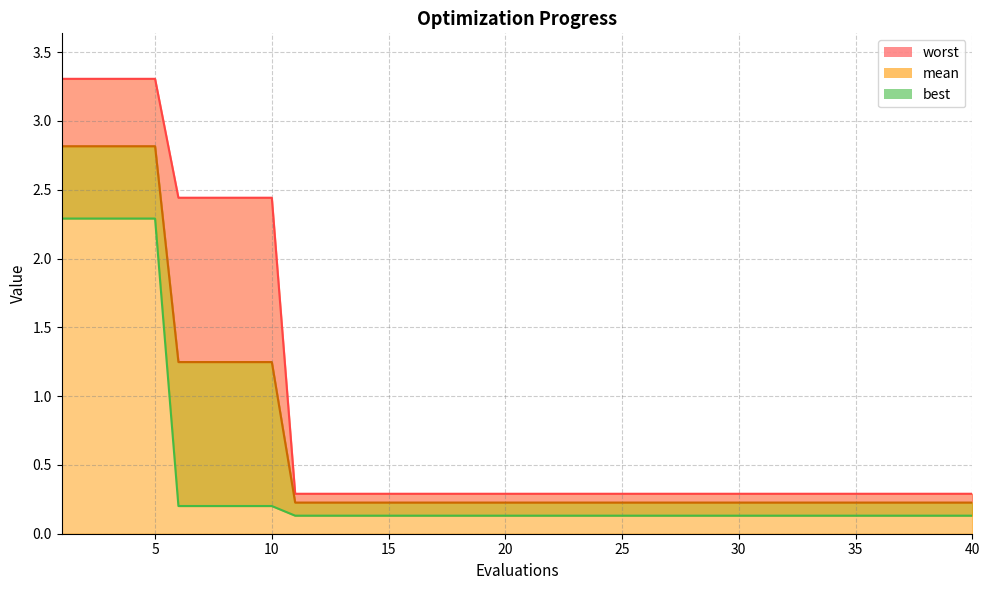

What is the approximate value of mean at 6?

1.2